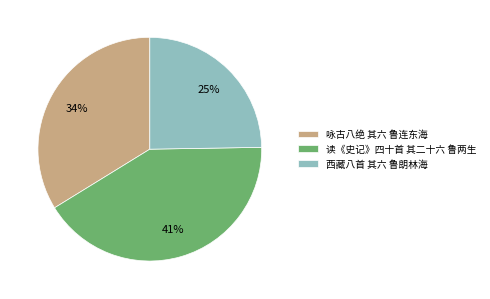

Count the number of slices in the pie.

3